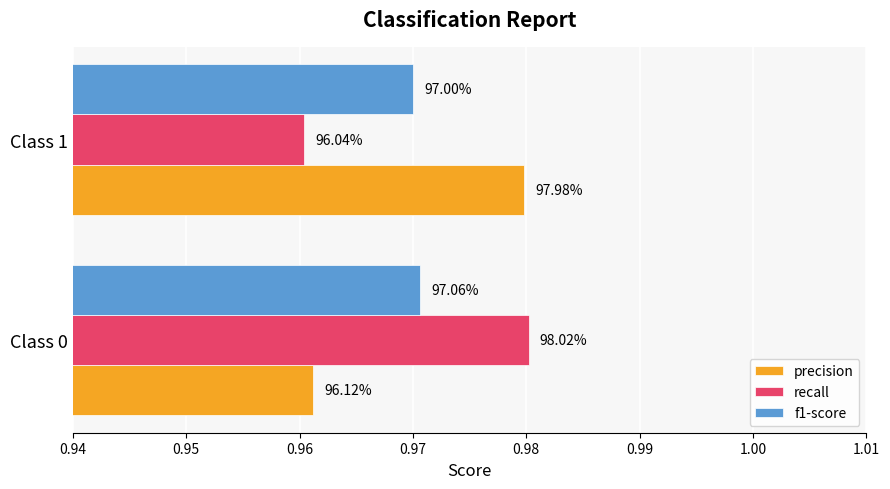

What is the average value of the recall series?

1.0